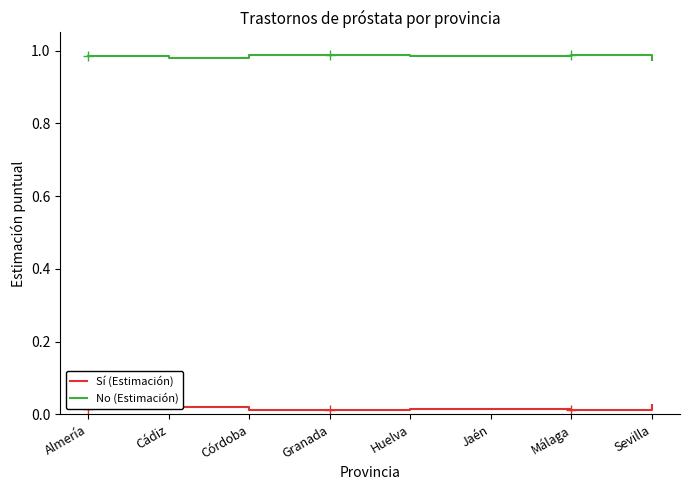

True or false: No (Estimación) and Sí (Estimación) cross at least once.

False